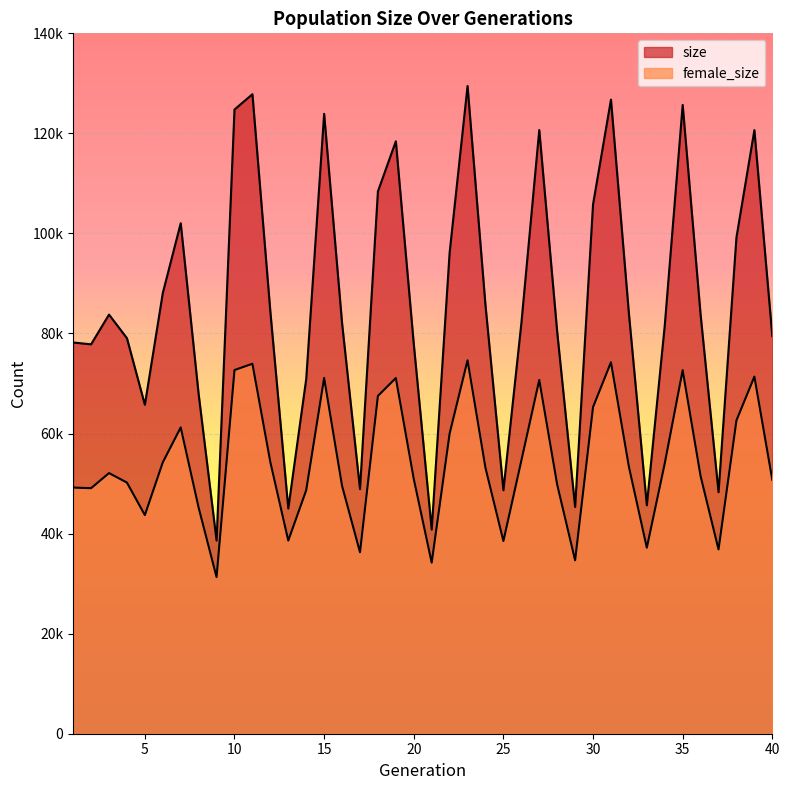

True or false: size and female_size intersect in this chart.

False